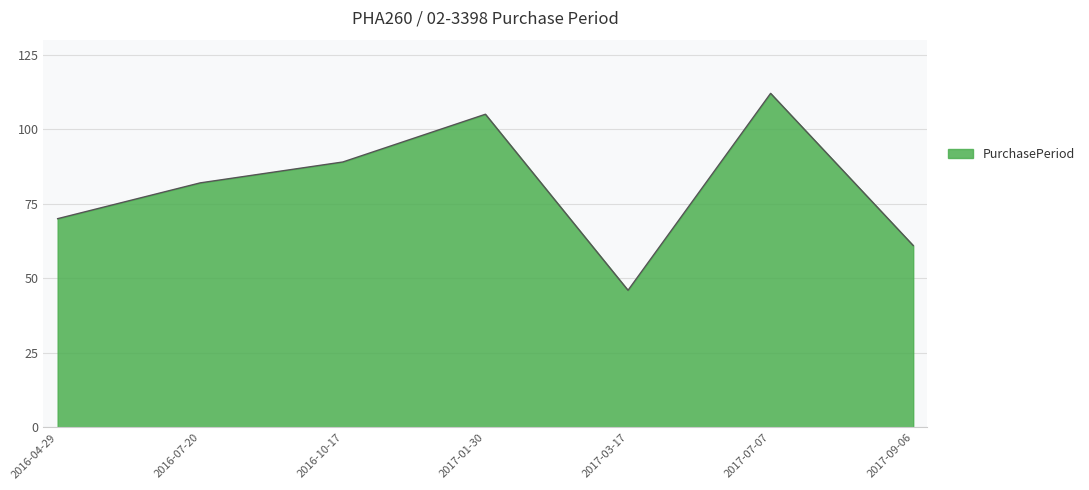

What is the difference between the values at 2016-04-29 and 2017-09-06?

9